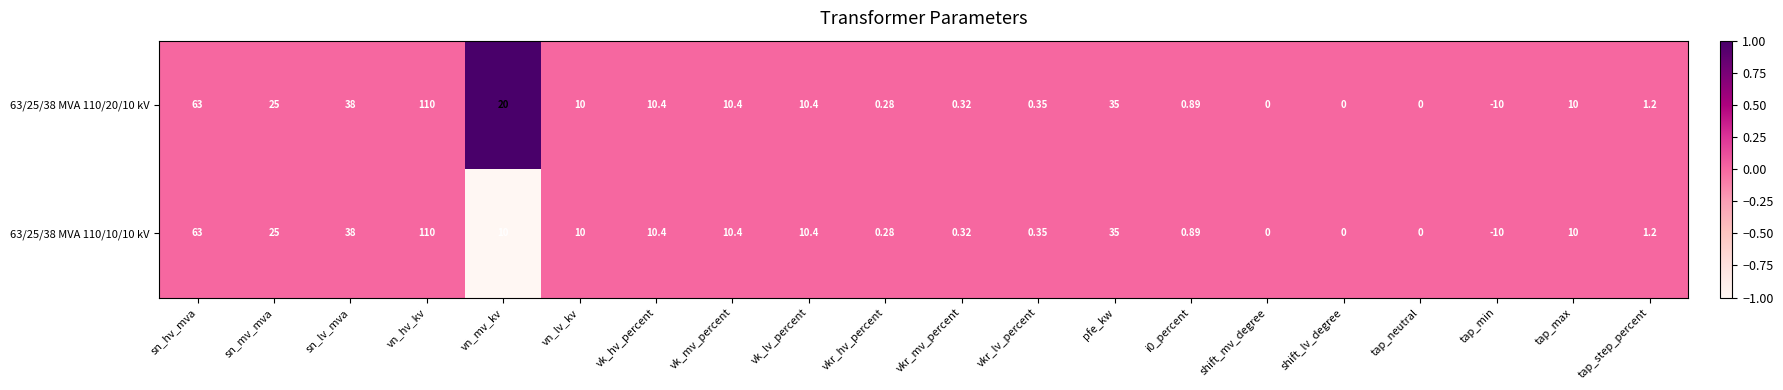

Is the value of 63/25/38 MVA 110/10/10 kV at sn_lv_mva greater than the value of 63/25/38 MVA 110/20/10 kV at tap_step_percent?

Yes